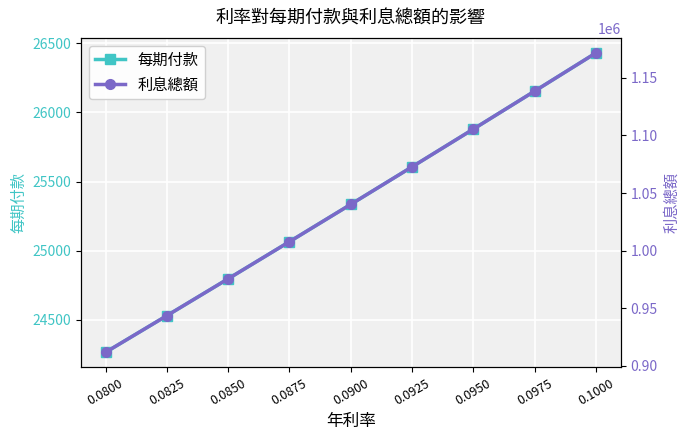

Which label corresponds to the smallest value in the chart?

0.0800